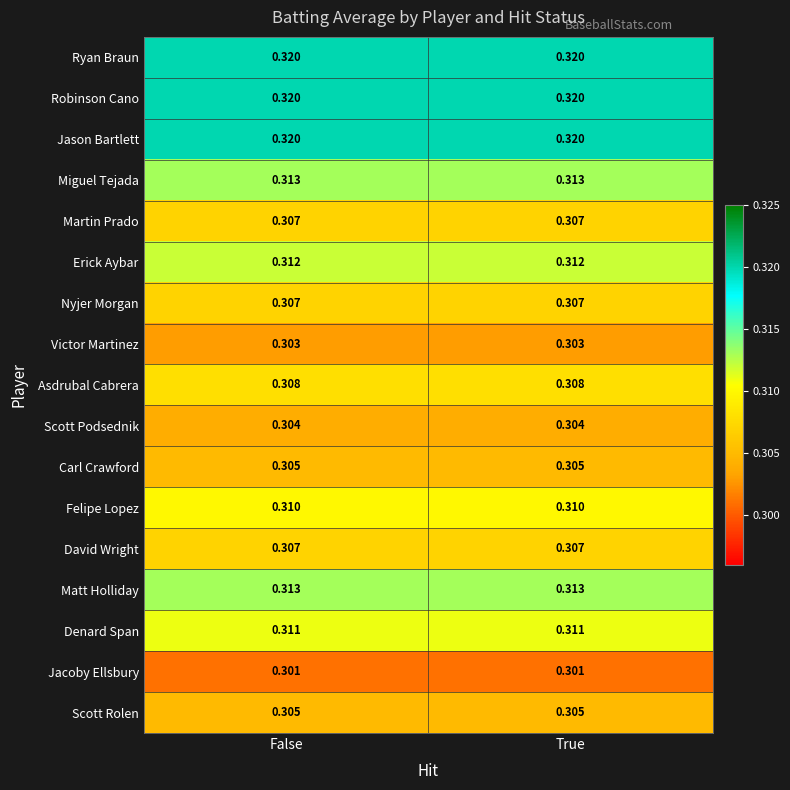

Is the value of Matt Holliday at False greater than the value of Erick Aybar at False?

Yes